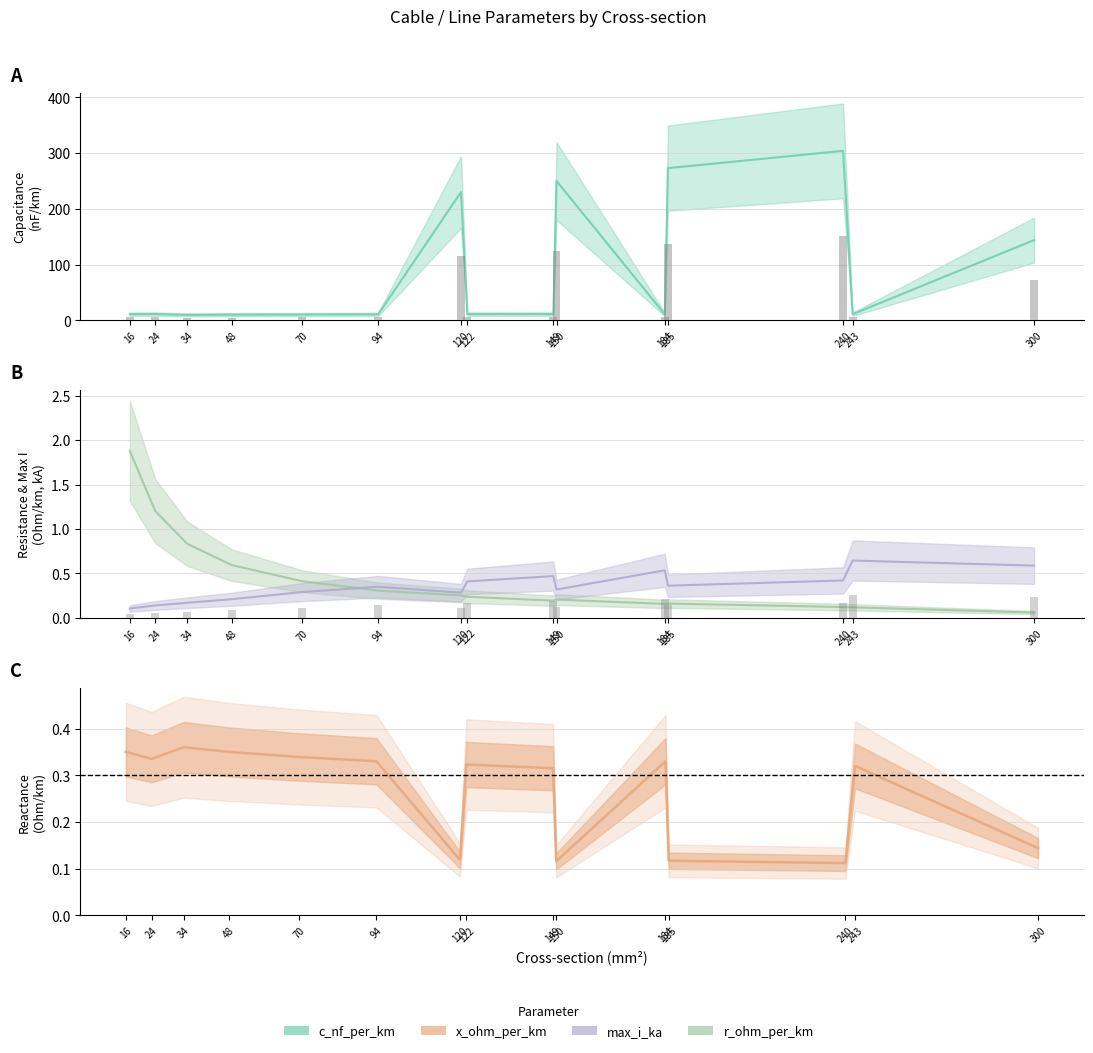

Reading left to right, transcribe all the data shown in this chart.

c_nf_per_km: 16=11.0	24=11.2	34=9.7	48=10.1	70=10.4	94=10.8	120=230.0	122=11.1	149=11.2	150=250.0	184=10.8	185=273.0	240=304.0	243=11.0	300=144.0
x_ohm_per_km: 16=0.3	24=0.3	34=0.4	48=0.3	70=0.3	94=0.3	120=0.1	122=0.3	149=0.3	150=0.1	184=0.3	185=0.1	240=0.1	243=0.3	300=0.1
max_i_ka: 16=0.1	24=0.1	34=0.2	48=0.2	70=0.3	94=0.3	120=0.3	122=0.4	149=0.5	150=0.3	184=0.5	185=0.4	240=0.4	243=0.6	300=0.6
r_ohm_per_km: 16=1.9	24=1.2	34=0.8	48=0.6	70=0.4	94=0.3	120=0.3	122=0.2	149=0.2	150=0.2	184=0.2	185=0.2	240=0.1	243=0.1	300=0.1